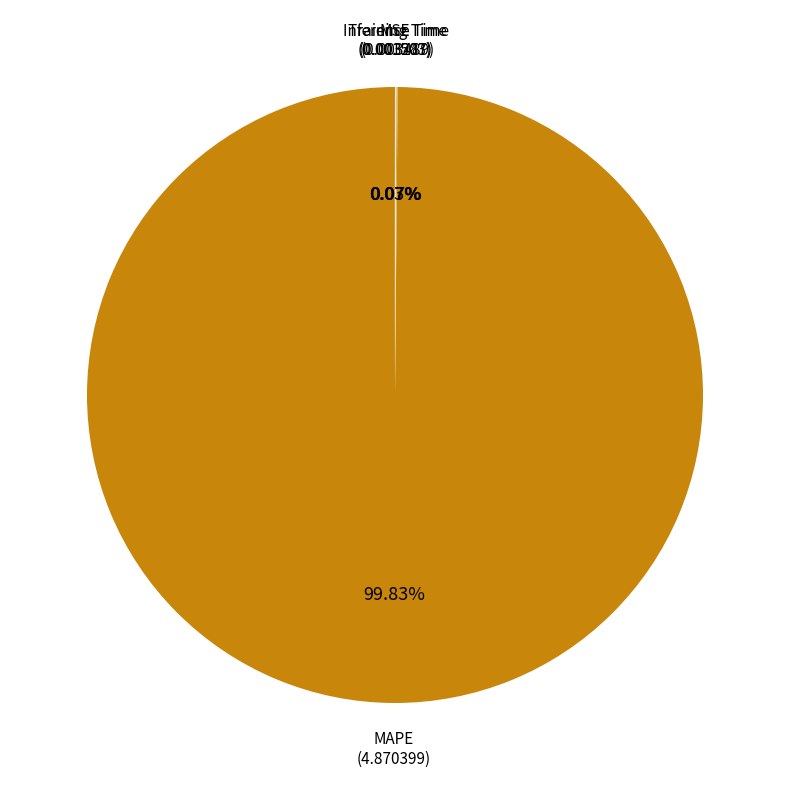

Is there a majority slice in this chart?

Yes